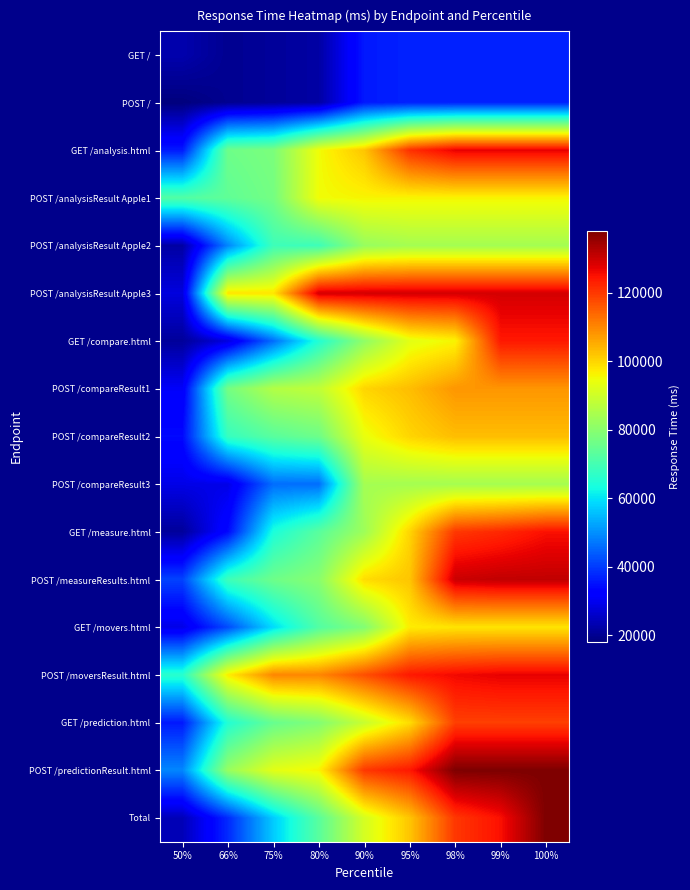

What is the difference between the highest and lowest values at 50%?

54000